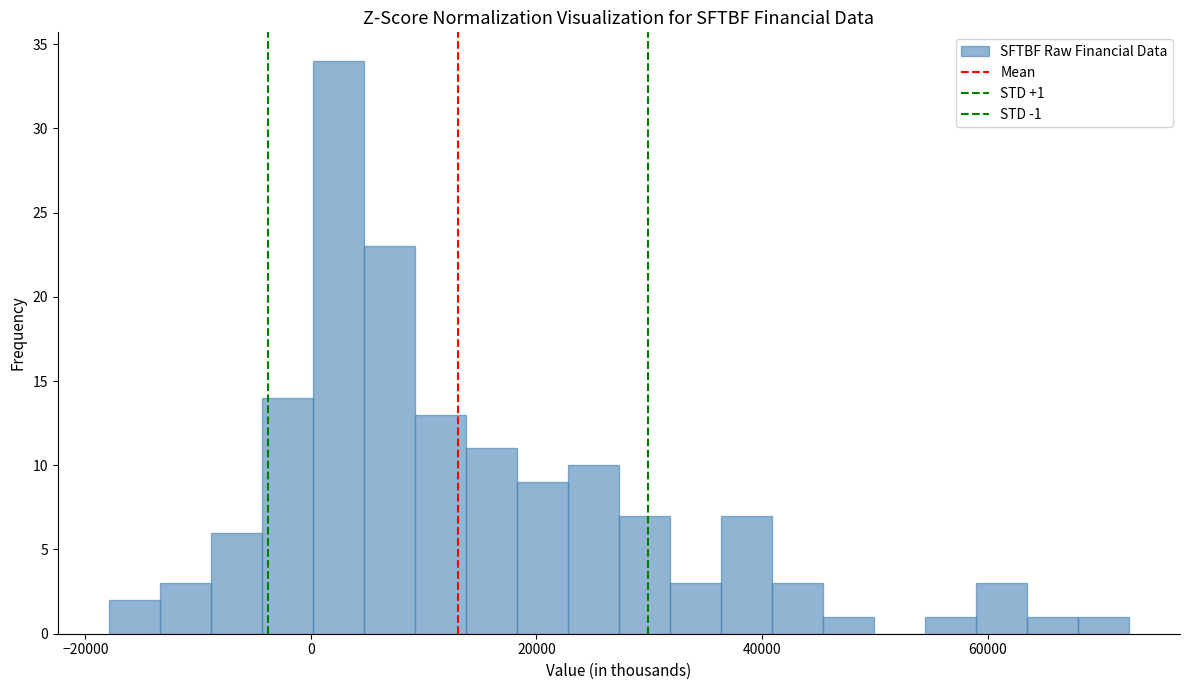

Around what value on the x-axis is the tallest bar? Give the approximate position of its centre, as read against the axis.

2000